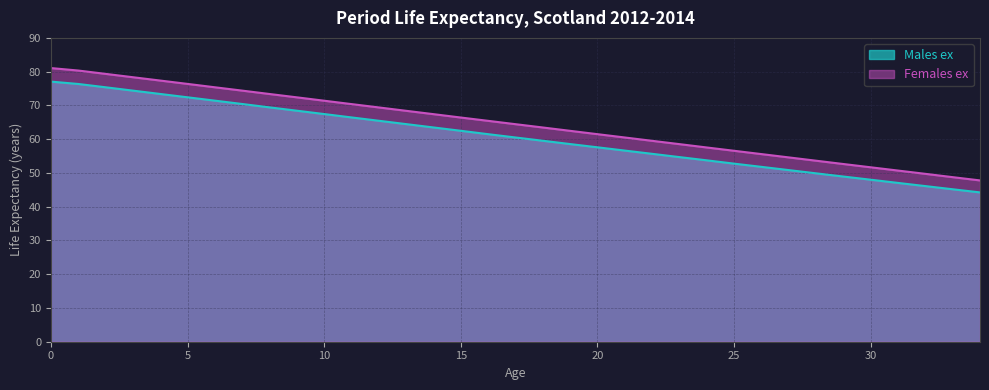

What is the highest value of the Females ex series?

81.1